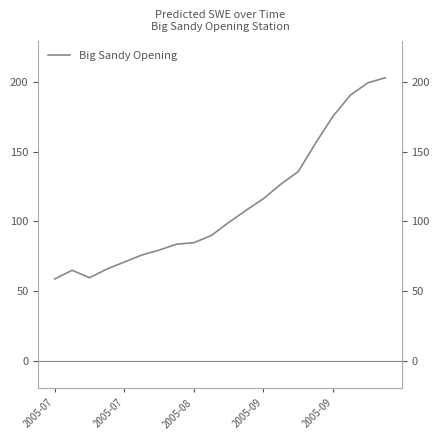

How many lines are shown in the chart?

1